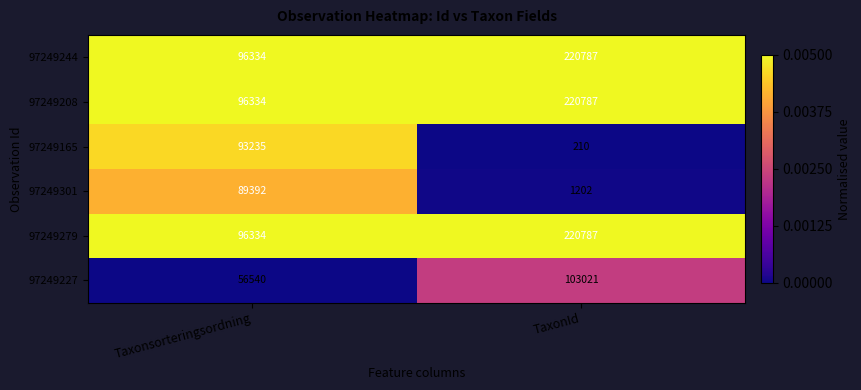

How many distinct data groups are displayed?

6